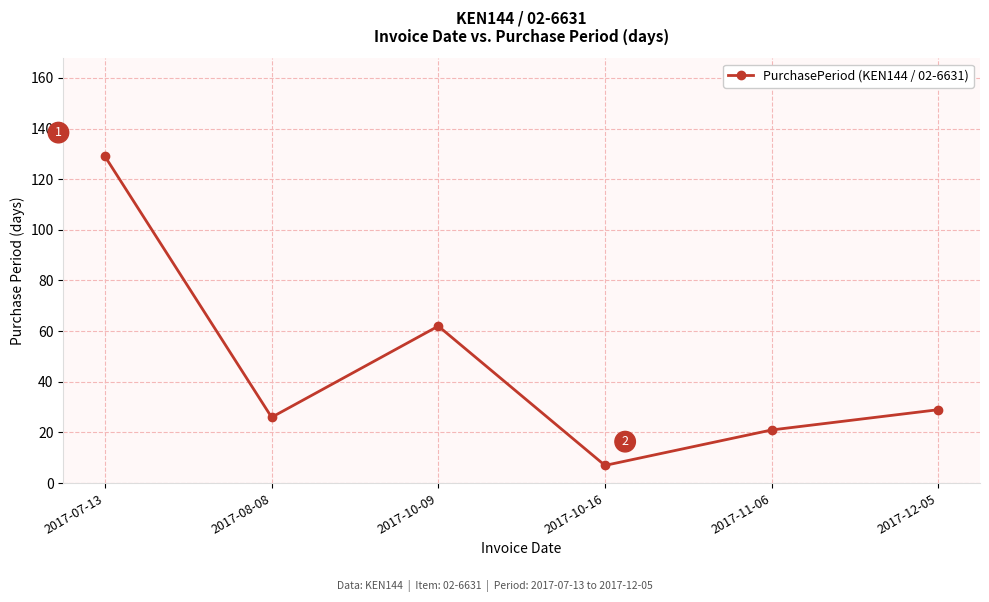

True or false: the data shows 33 at 2017-11-06.

False